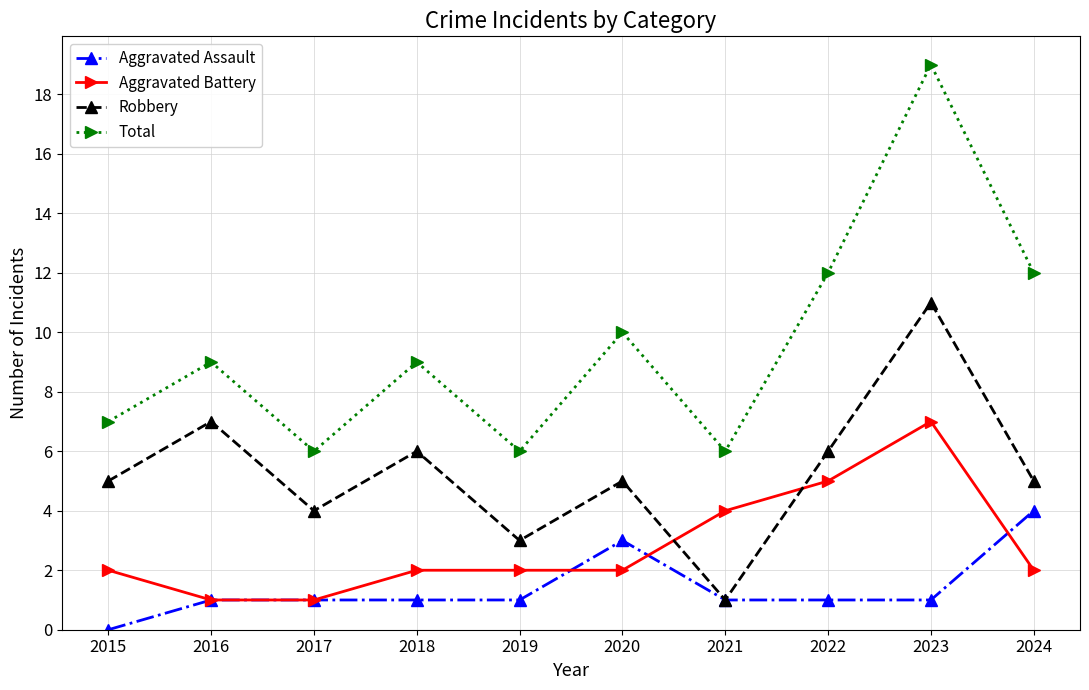

Reading right to left, what are all the values shown in this chart?

Aggravated Assault: 4	1	1	1	3	1	1	1	1	0
Aggravated Battery: 2	7	5	4	2	2	2	1	1	2
Robbery: 5	11	6	1	5	3	6	4	7	5
Total: 12	19	12	6	10	6	9	6	9	7